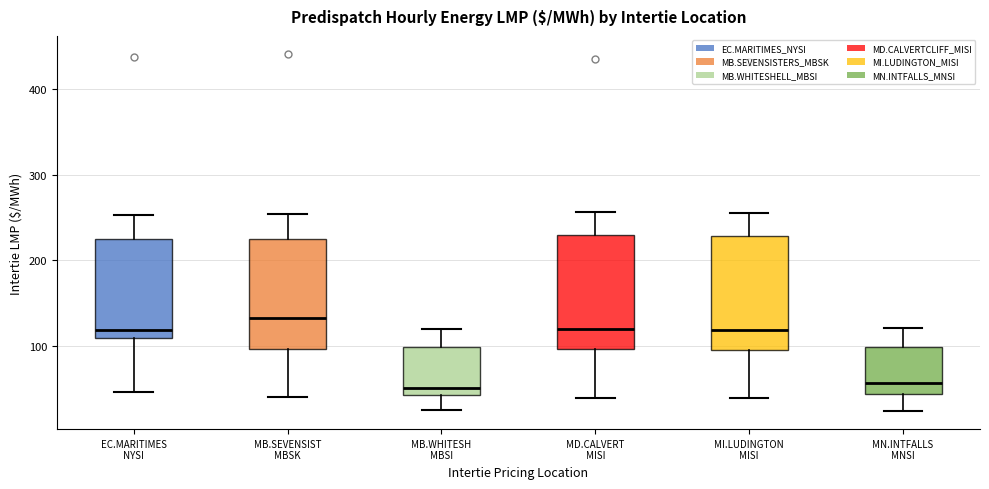

Where is the upper edge of the box for MB.SEVENSIST MBSK on the y-axis? The values are not printed on the chart, so give them approximately, as read against the axis.

230